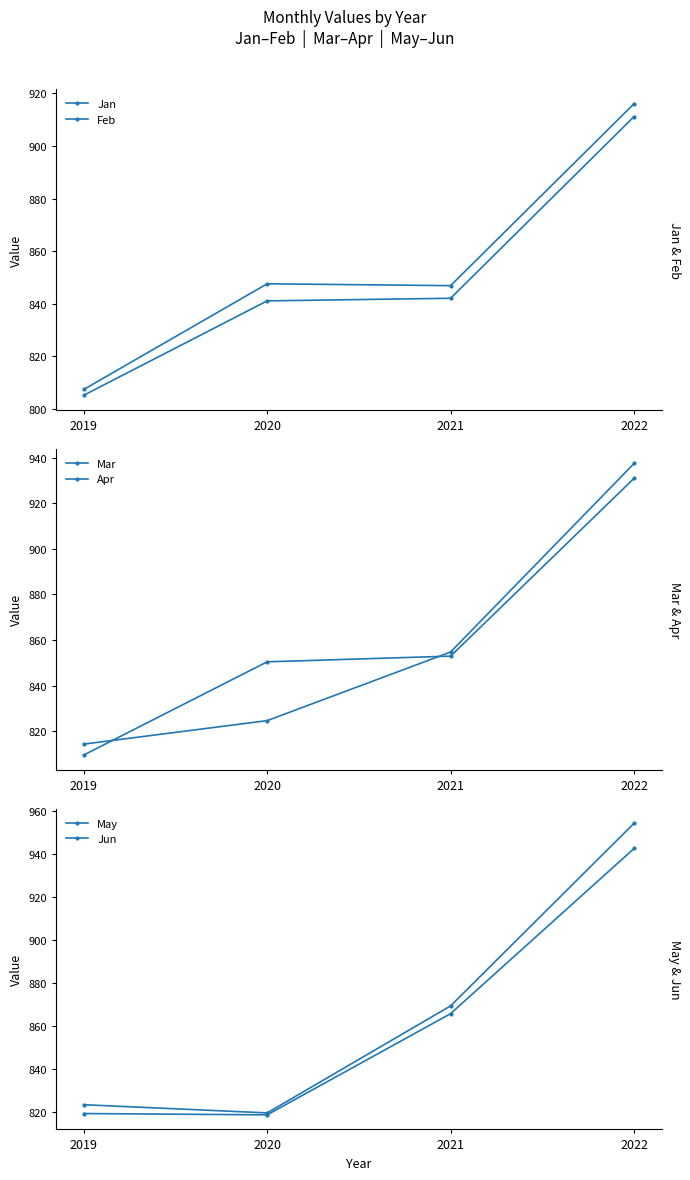

What is the value of the Jun point at the 4th from the left?

954.3